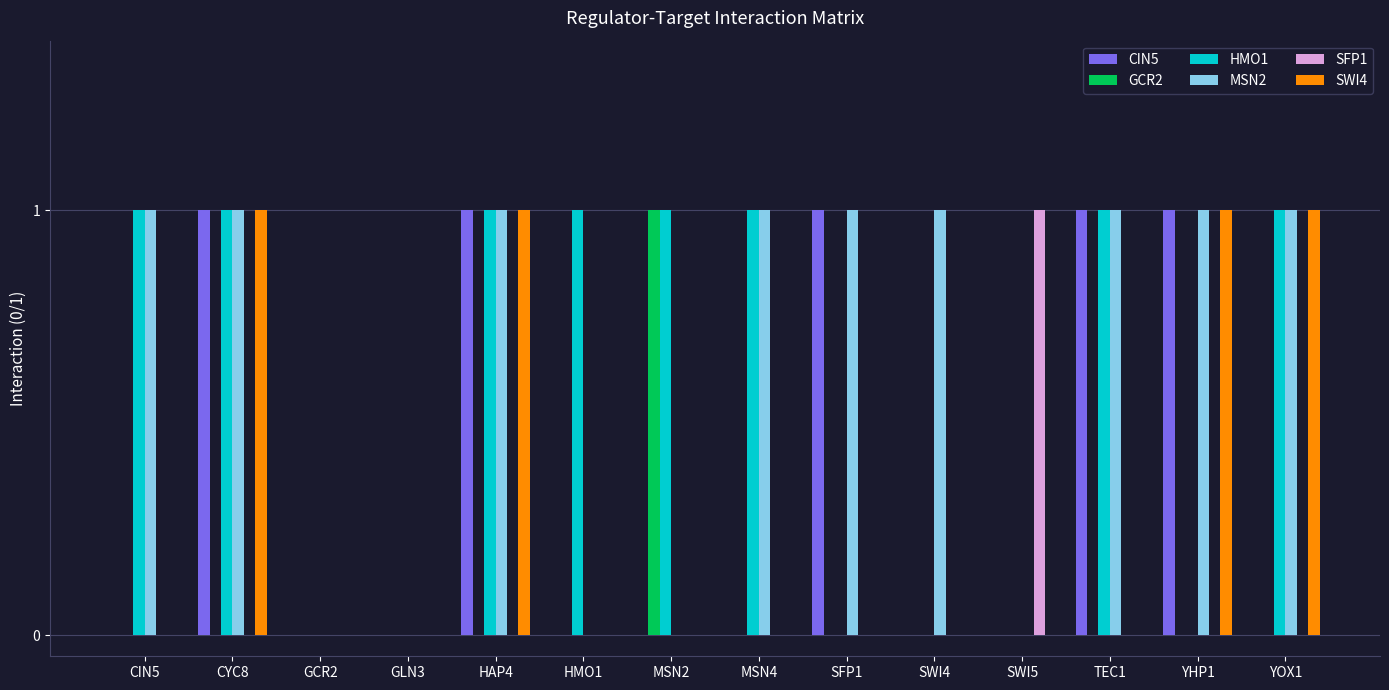

The value of SFP1 at MSN2 is 0. True or false?

True